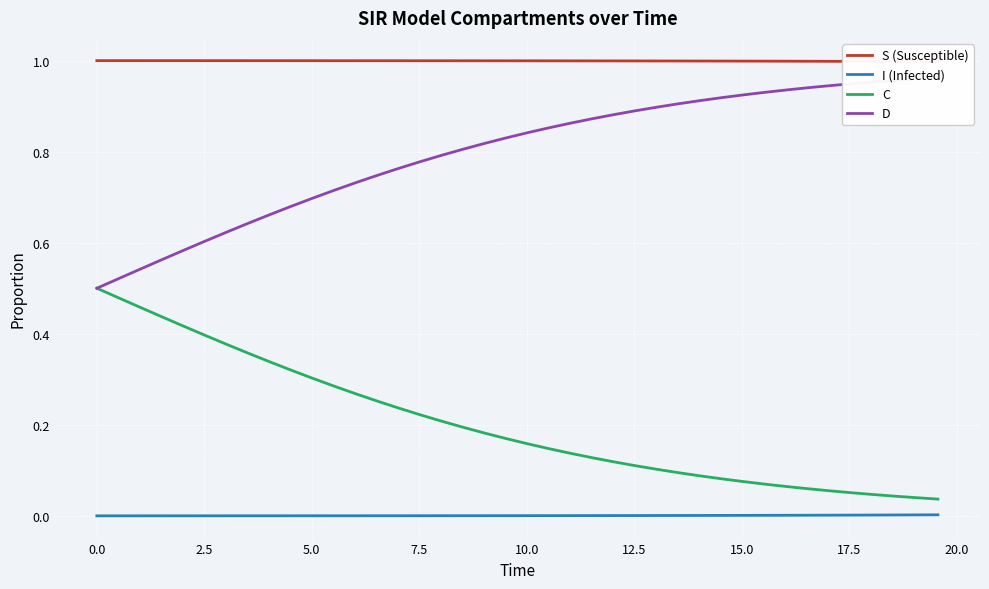

True or false: I (Infected) and C cross at least once.

False